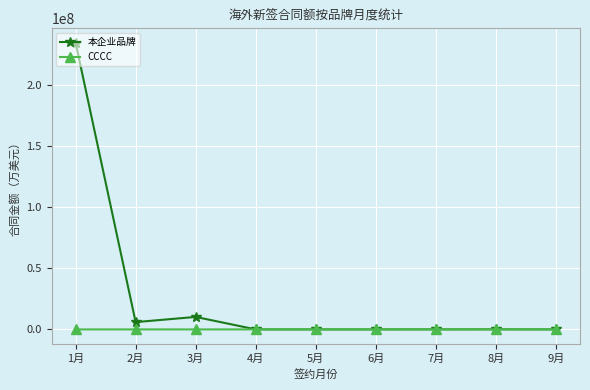

How many data points in 本企业品牌 are less than 20363?

4